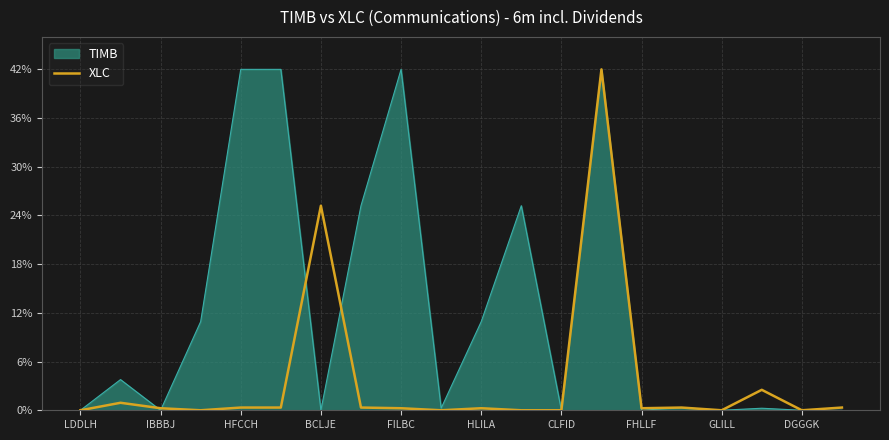

Which series has the largest total across all categories?

TIMB